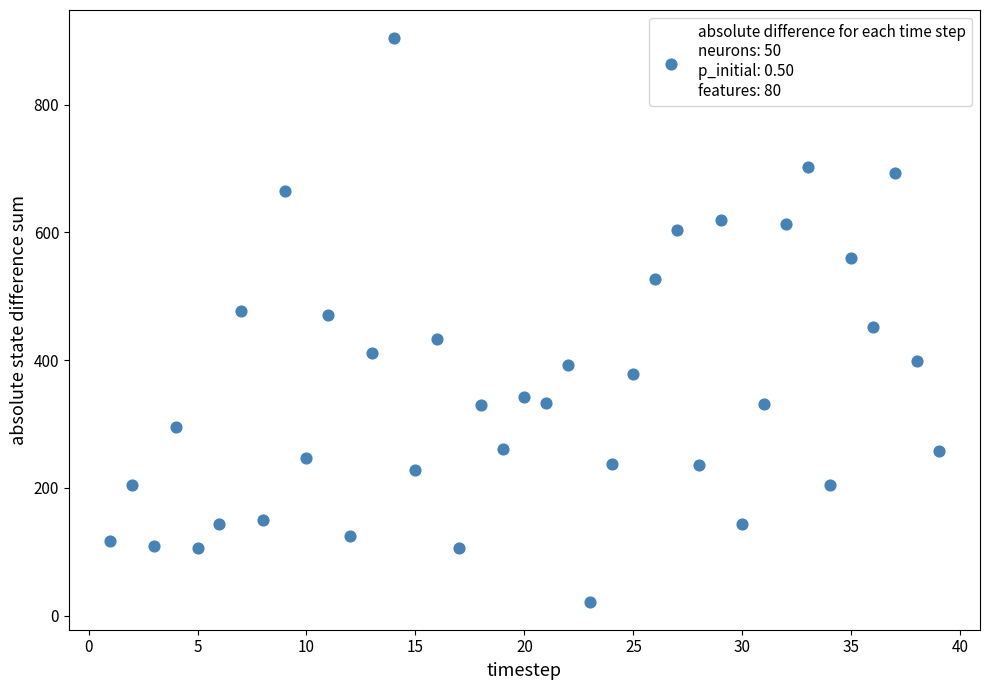

What is the range of X values (max minus min)?

38.0